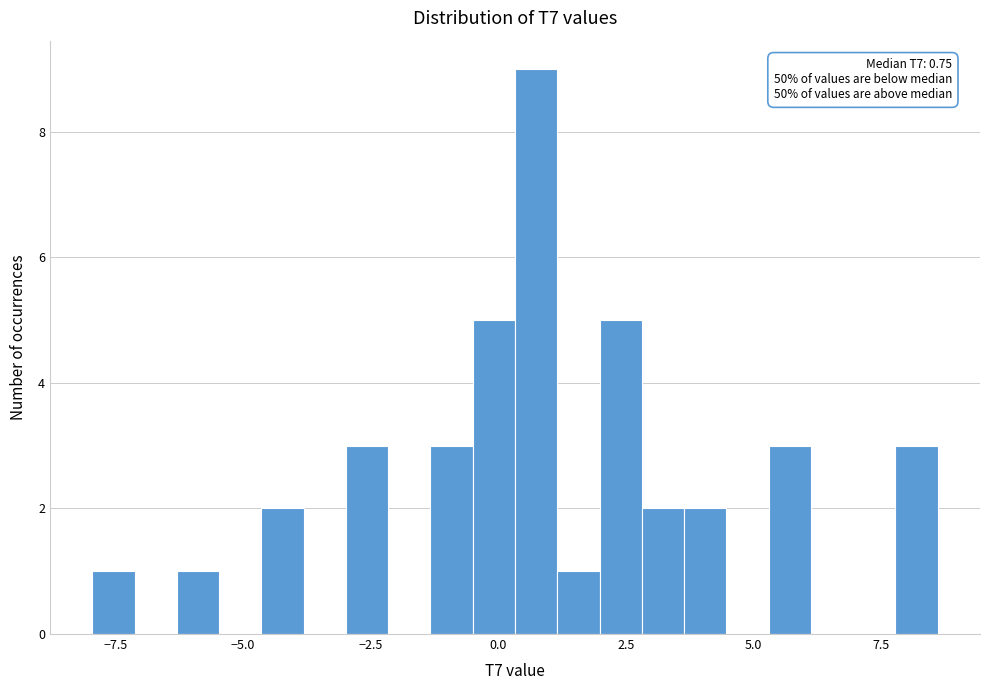

Read against the x-axis, roughly where is the centre of the tallest bar?

0.5